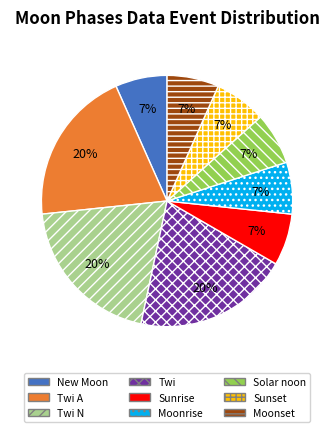

Is it true that Twi A is 20% of the pie?

True